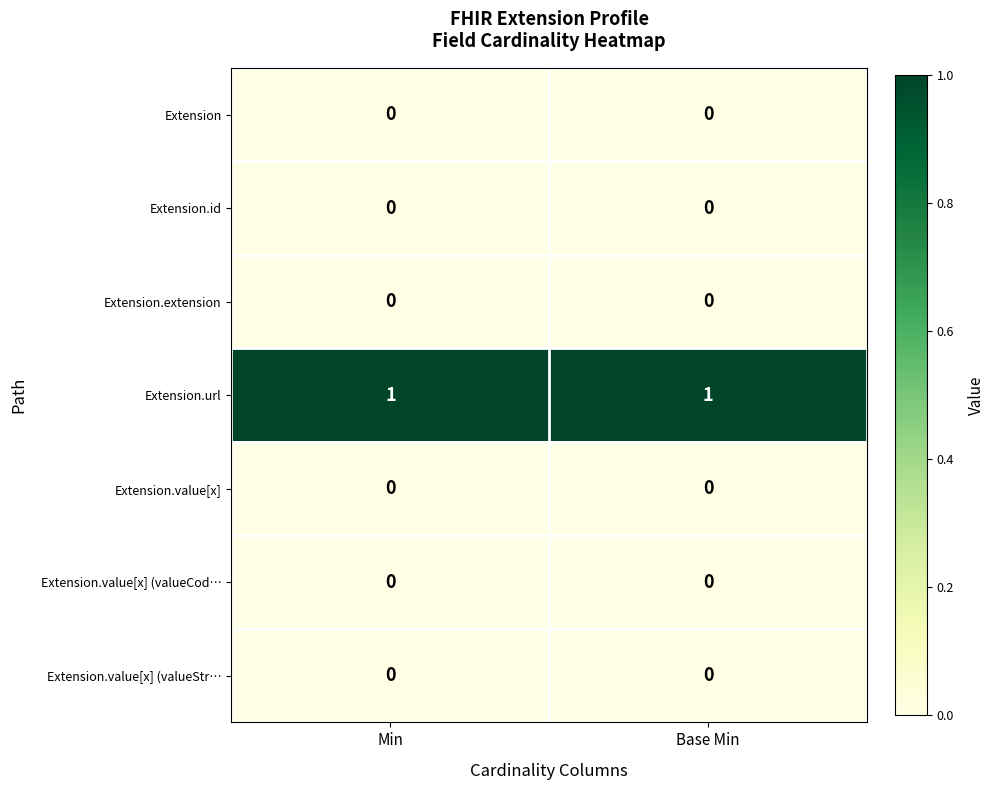

Is it true that Extension.url equals 1 at Base Min?

True